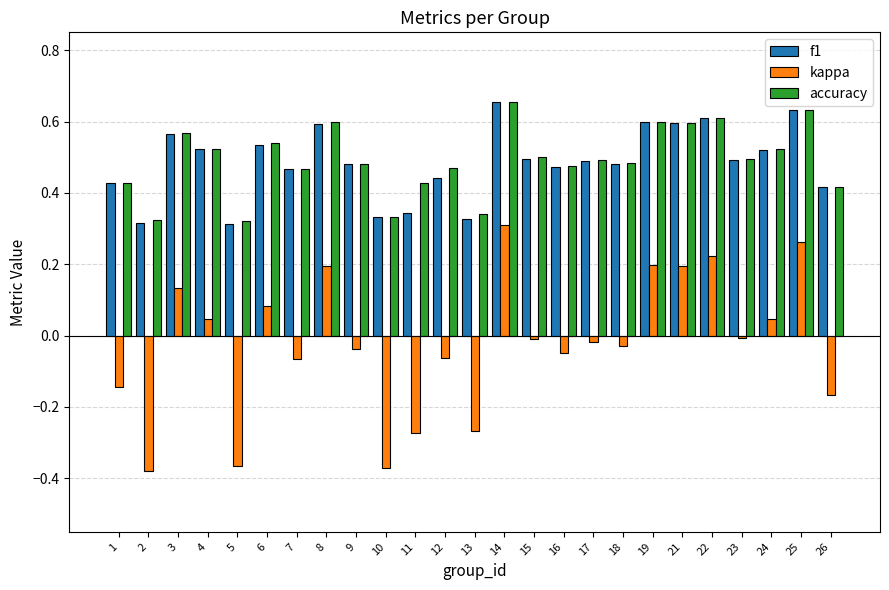

True or false: accuracy has a value of 0.8 at 24.

False